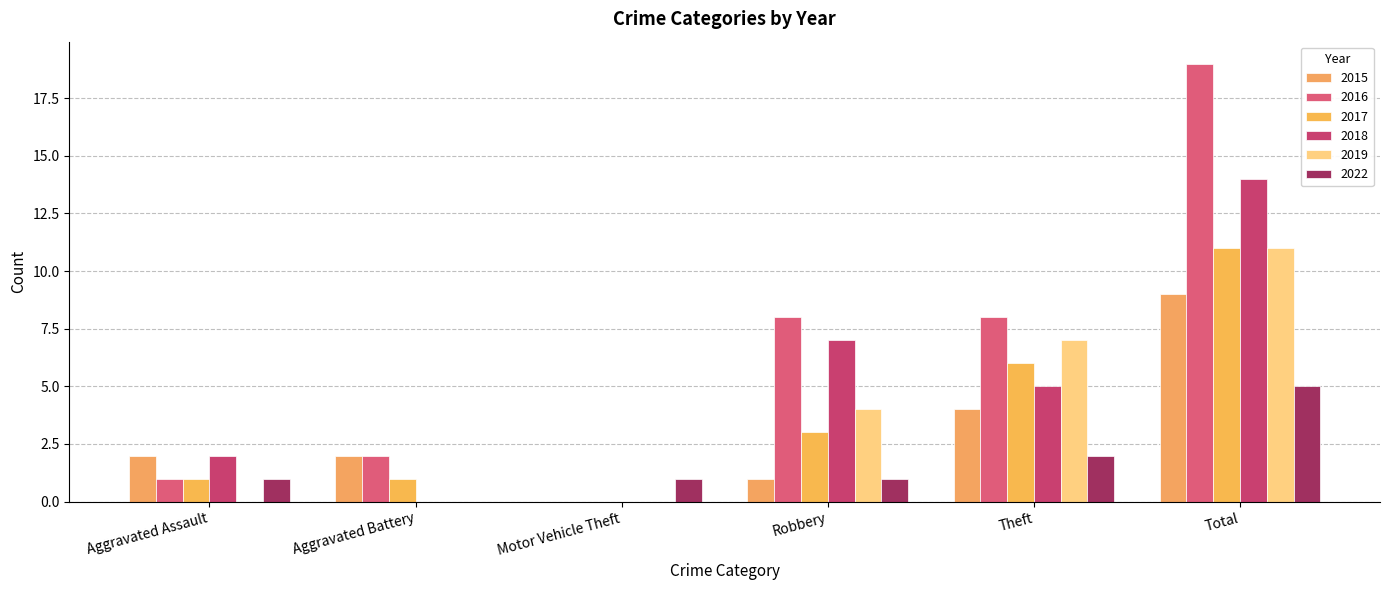

How many 2018 values are between 0 and 7?

5